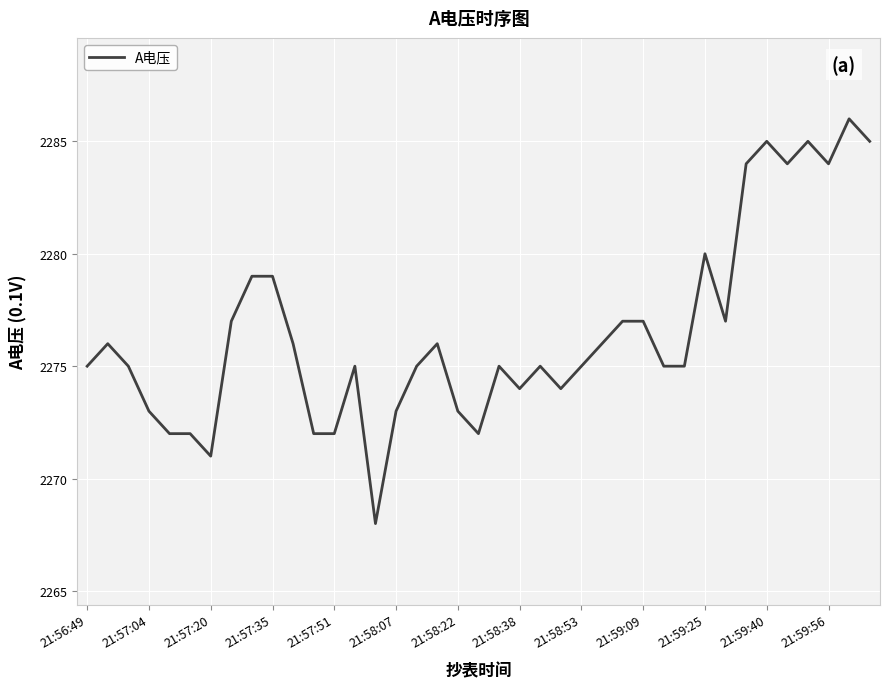

What is the difference between the maximum and minimum values?

18